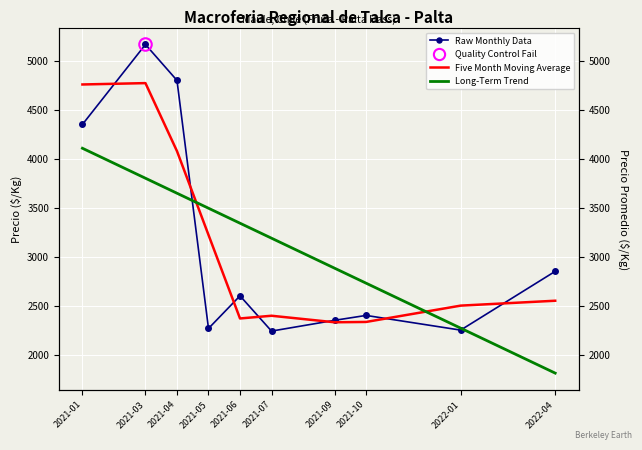

Reading left to right, what are all the values shown in this chart?

Raw Monthly Data: 2021-01=4350.0	2021-03=5166.7	2021-04=4800.0	2021-05=2266.7	2021-06=2600.0	2021-07=2240.0	2021-09=2350.0	2021-10=2400.0	2022-01=2250.0	2022-04=2850.0
Five Month Moving Average: 2021-01=4758.3	2021-03=4772.2	2021-04=4077.8	2021-05=3222.2	2021-06=2368.9	2021-07=2396.7	2021-09=2330.0	2021-10=2333.3	2022-01=2500.0	2022-04=2550.0
Long-Term Trend: 2021-01=4107.1	2021-03=3800.9	2021-04=3647.8	2021-05=3494.7	2021-06=3341.6	2021-07=3188.6	2021-09=2882.4	2021-10=2729.3	2022-01=2270.1	2022-04=1810.8